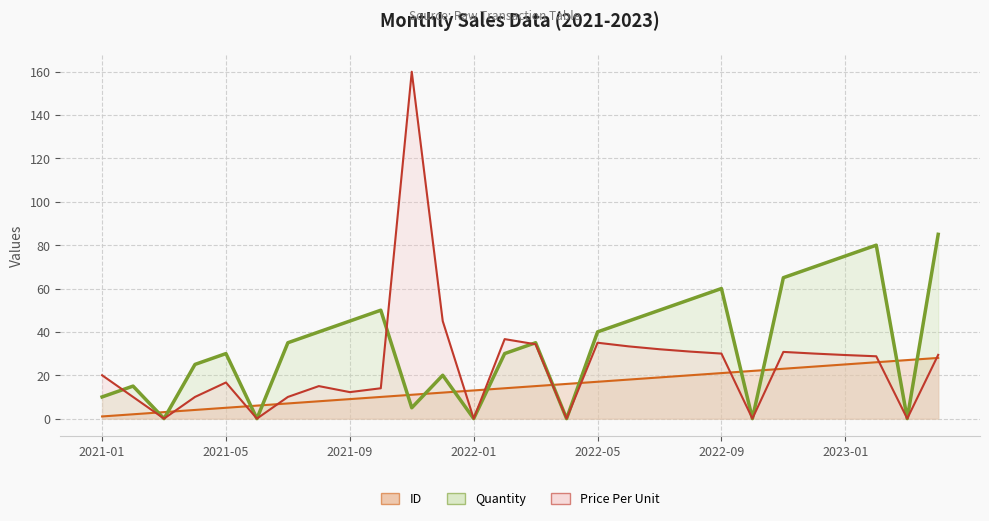

Reading left to right, what are all the values shown in this chart?

ID: 1.0	2.0	3.0	4.0	5.0	6.0	7.0	8.0	9.0	10.0	11.0	12.0	13.0	14.0	15.0	16.0	17.0	18.0	19.0	20.0	21.0	22.0	23.0	24.0	25.0	26.0	27.0	28.0
Quantity: 10.0	15.0	0.0	25.0	30.0	0.0	35.0	40.0	45.0	50.0	5.0	20.0	0.0	30.0	35.0	0.0	40.0	45.0	50.0	55.0	60.0	0.0	65.0	70.0	75.0	80.0	0.0	85.0
Price Per Unit: 20.0	10.0	0.0	10.0	16.7	0.0	10.0	15.0	12.2	14.0	160.0	45.0	0.0	36.7	34.3	0.0	35.0	33.3	32.0	30.9	30.0	0.0	30.8	30.0	29.3	28.8	0.0	29.4